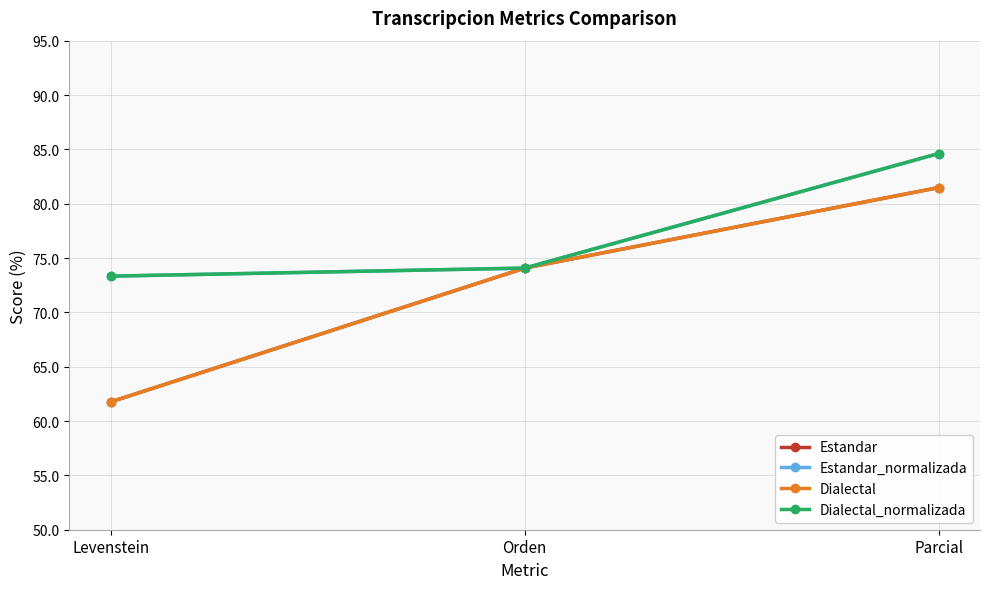

Which series has the largest total across all categories?

Estandar_normalizada